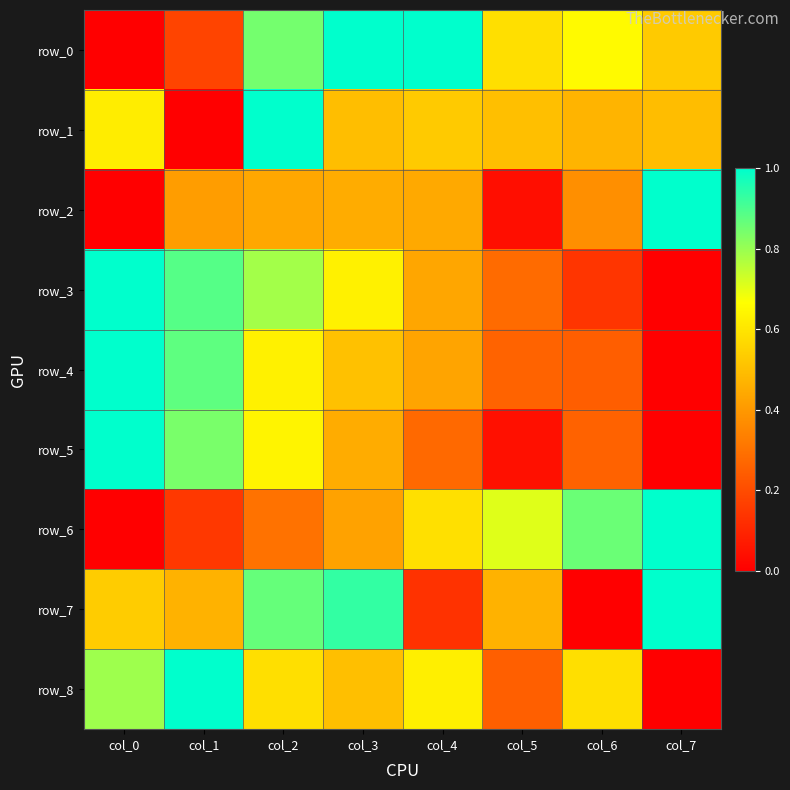

What is the difference between the highest and lowest values at col_4?

0.9